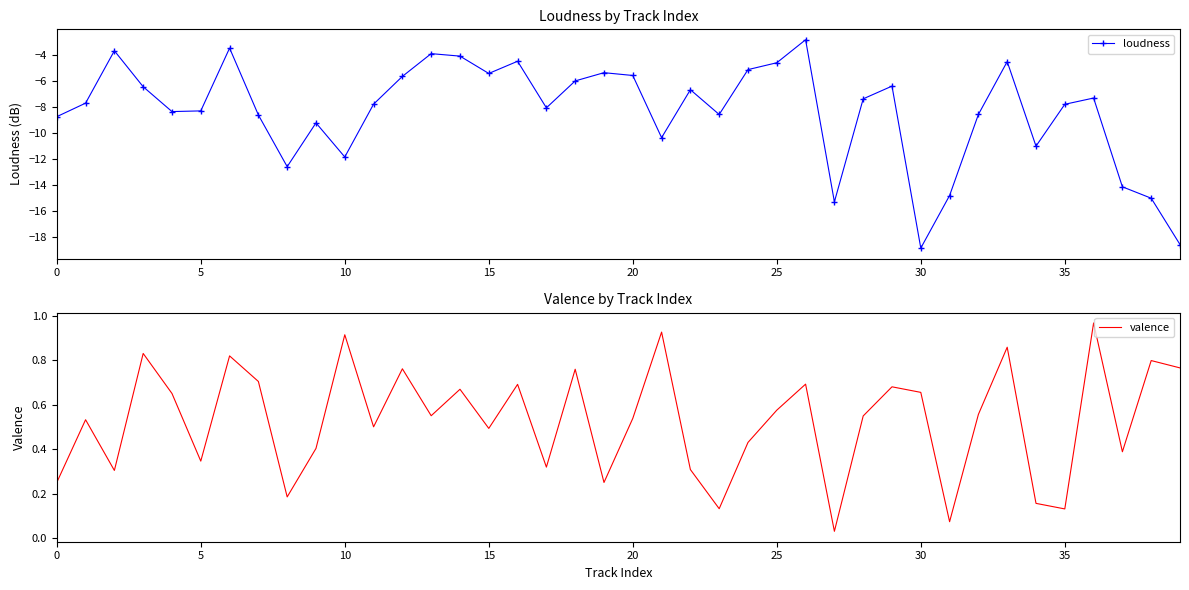

How many series are shown in this chart?

2